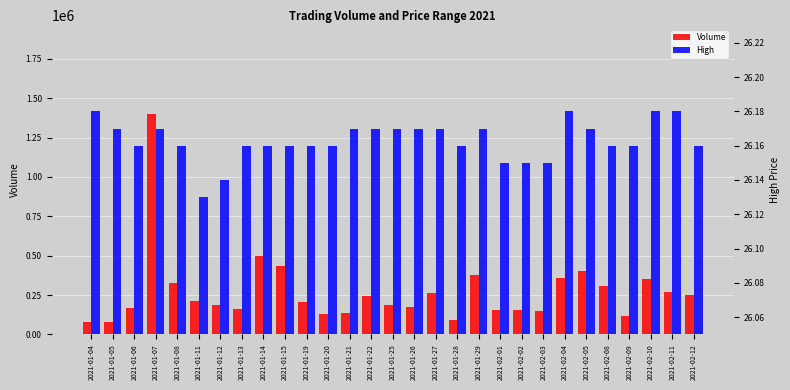

At which category is the sum across all series the highest?

2021-01-07